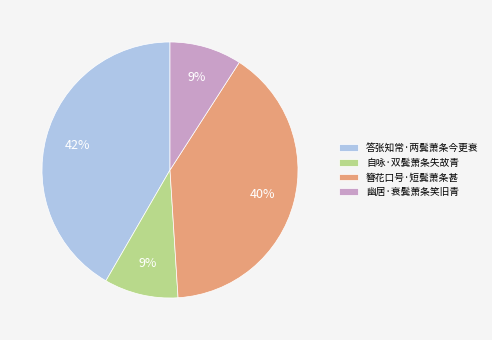

How many slices are in this pie chart?

4